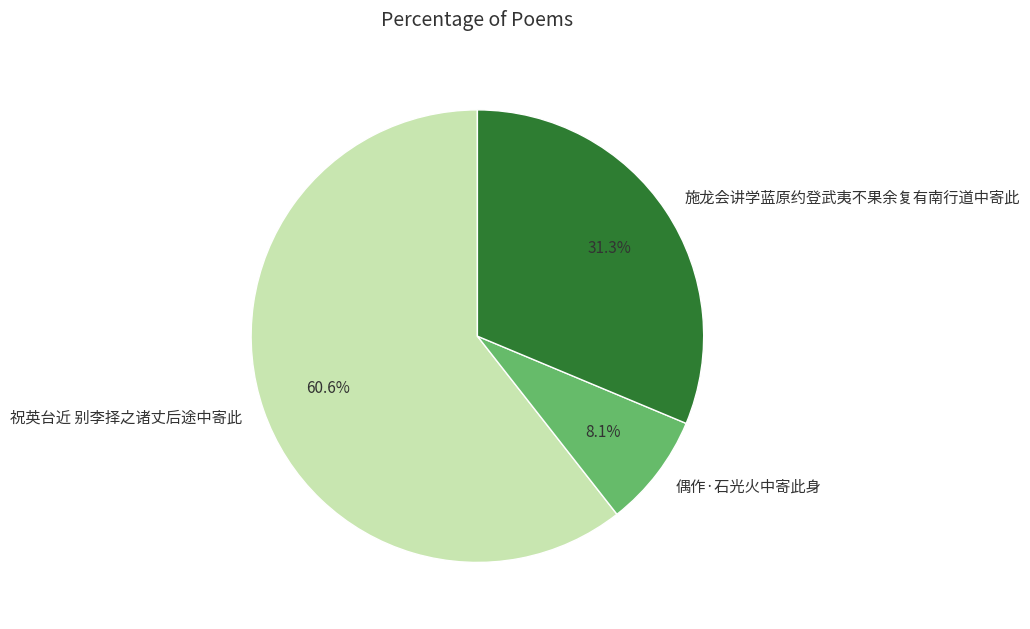

Which category has the biggest portion of the pie?

祝英台近 别李择之诸丈后途中寄此